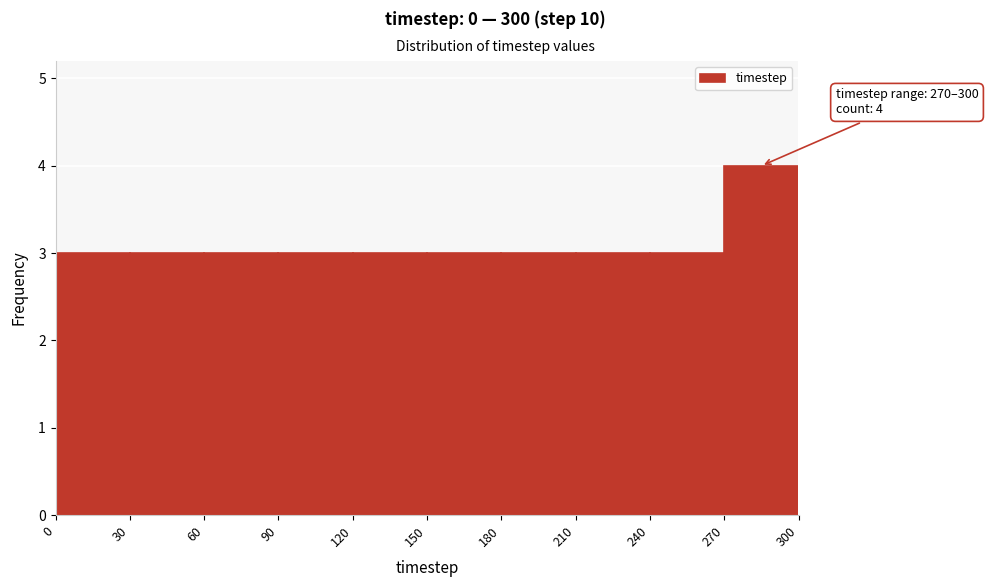

Which range on the x-axis has the tallest bar?

270 to 300